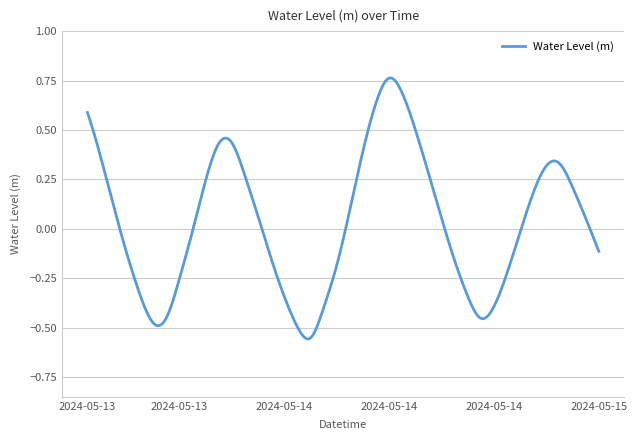

How many series are shown in this chart?

1